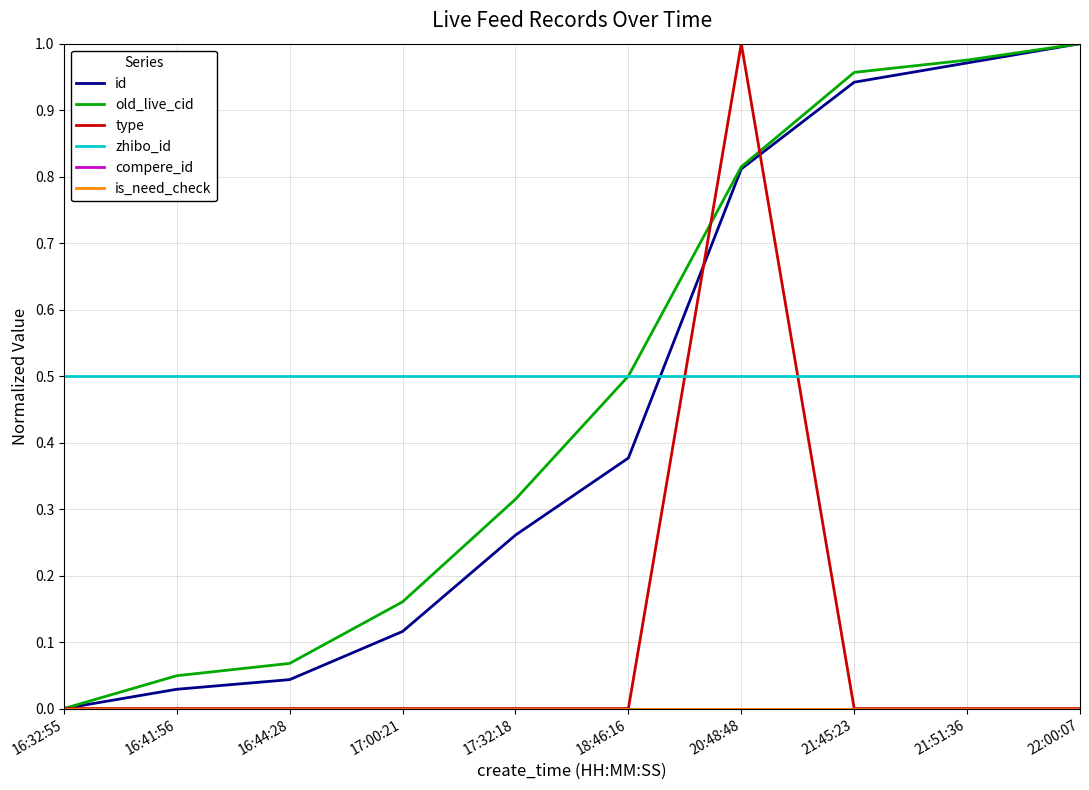

Between 16:41:56 and 21:45:23, which series saw the biggest shift?

id